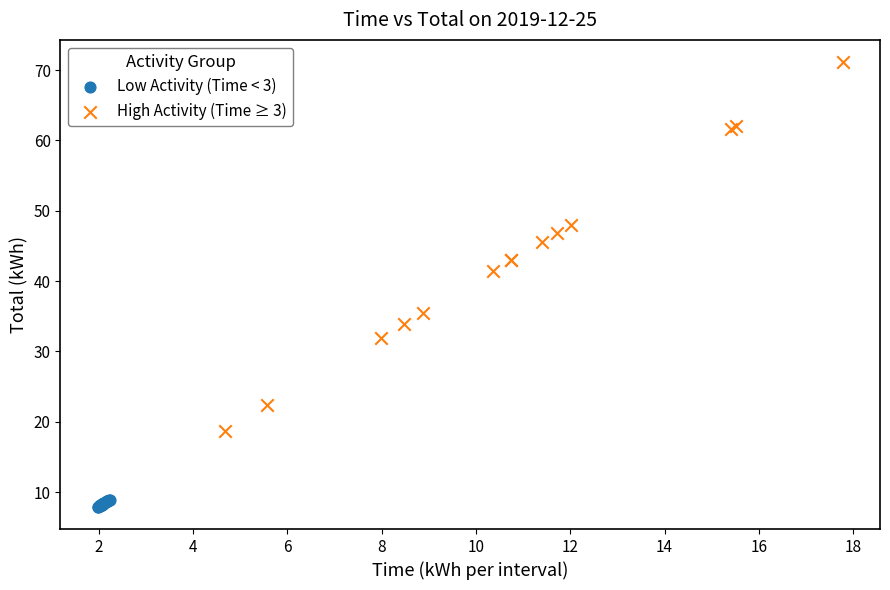

Which series reaches the minimum Y coordinate?

Low Activity (Time < 3)